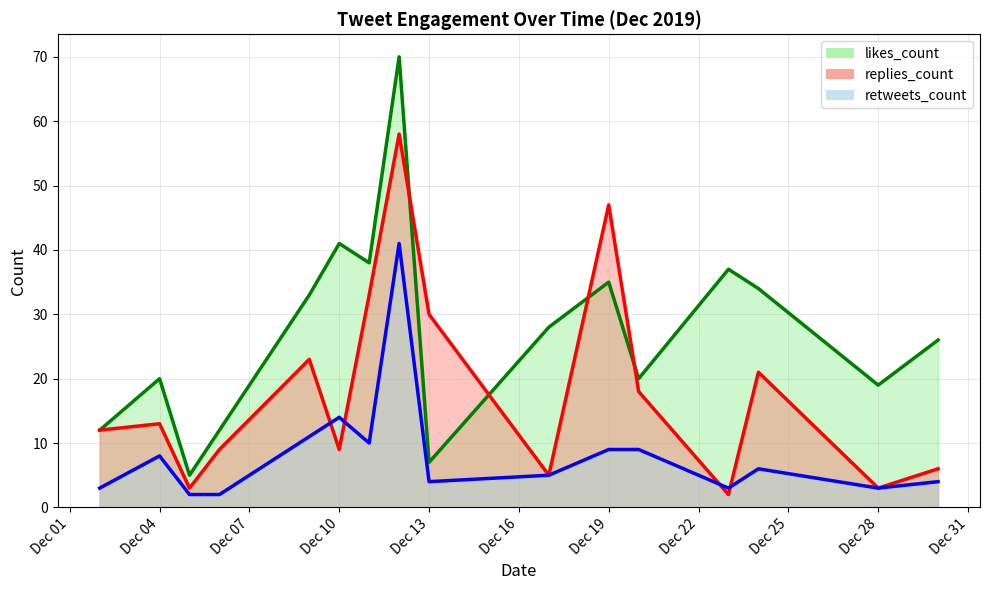

What is the average value of the likes_count series?

27